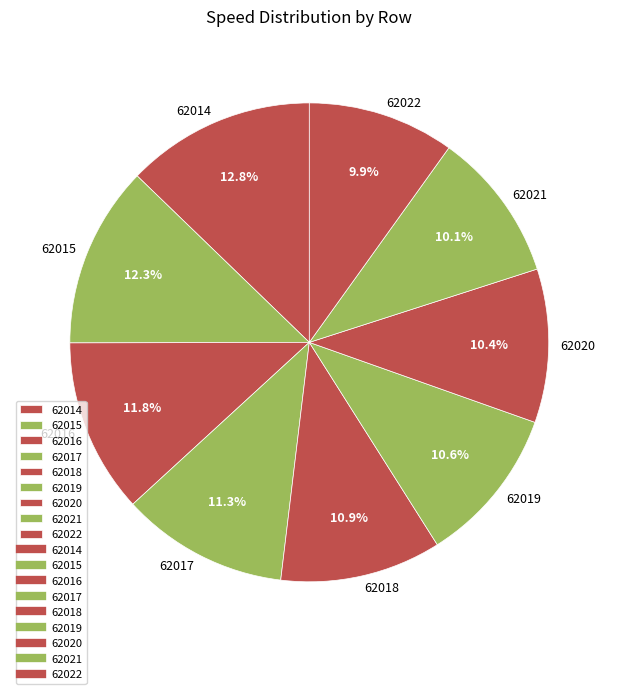

Does 62017 represent more than half of the total?

No